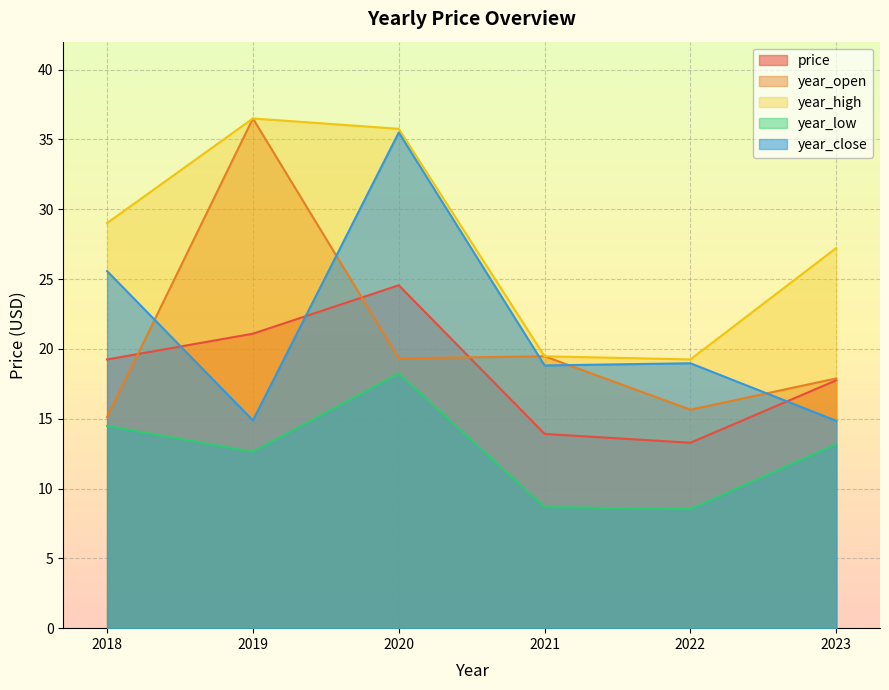

At which label does year_low first exceed 13?

2018